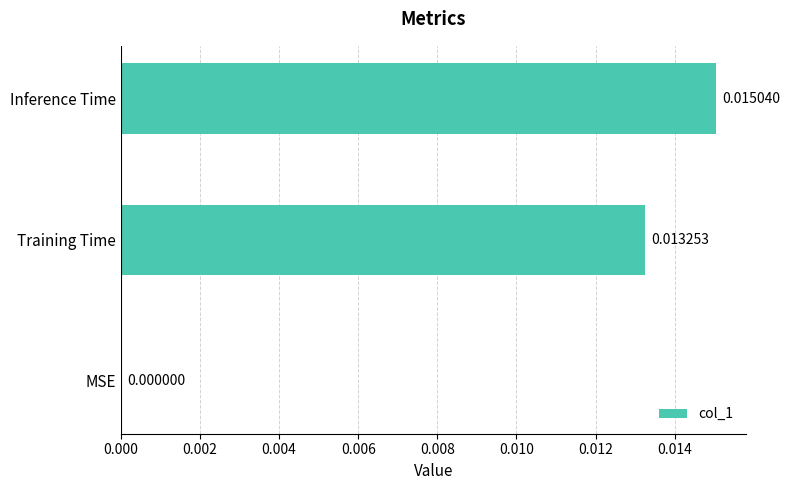

Between Training Time and MSE, which is larger?

Training Time